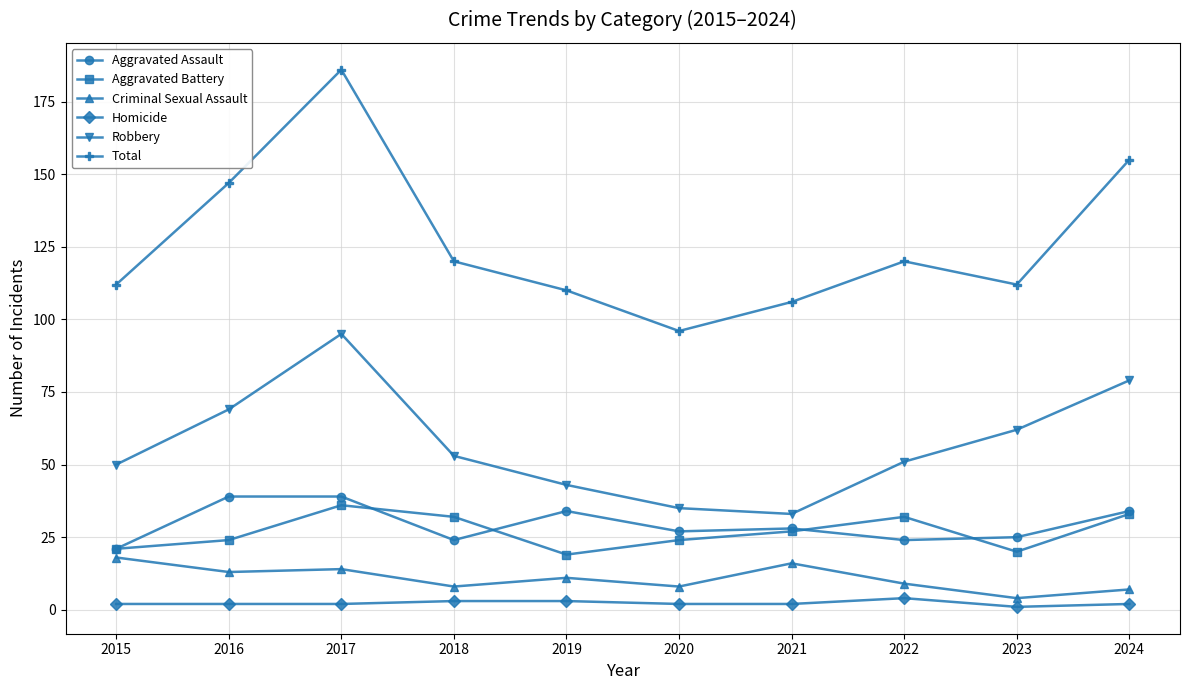

True or false: Robbery and Aggravated Assault cross at least once.

False